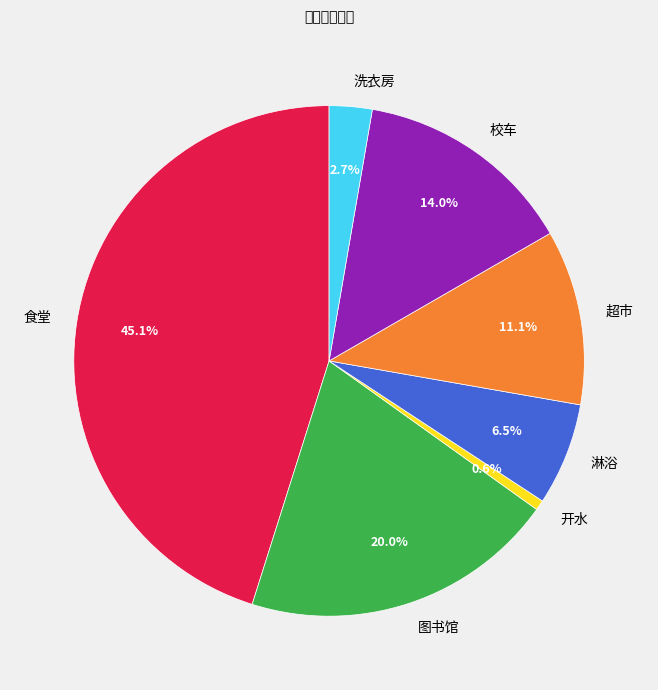

Combined, do 图书馆 and 开水 account for over 50%?

No